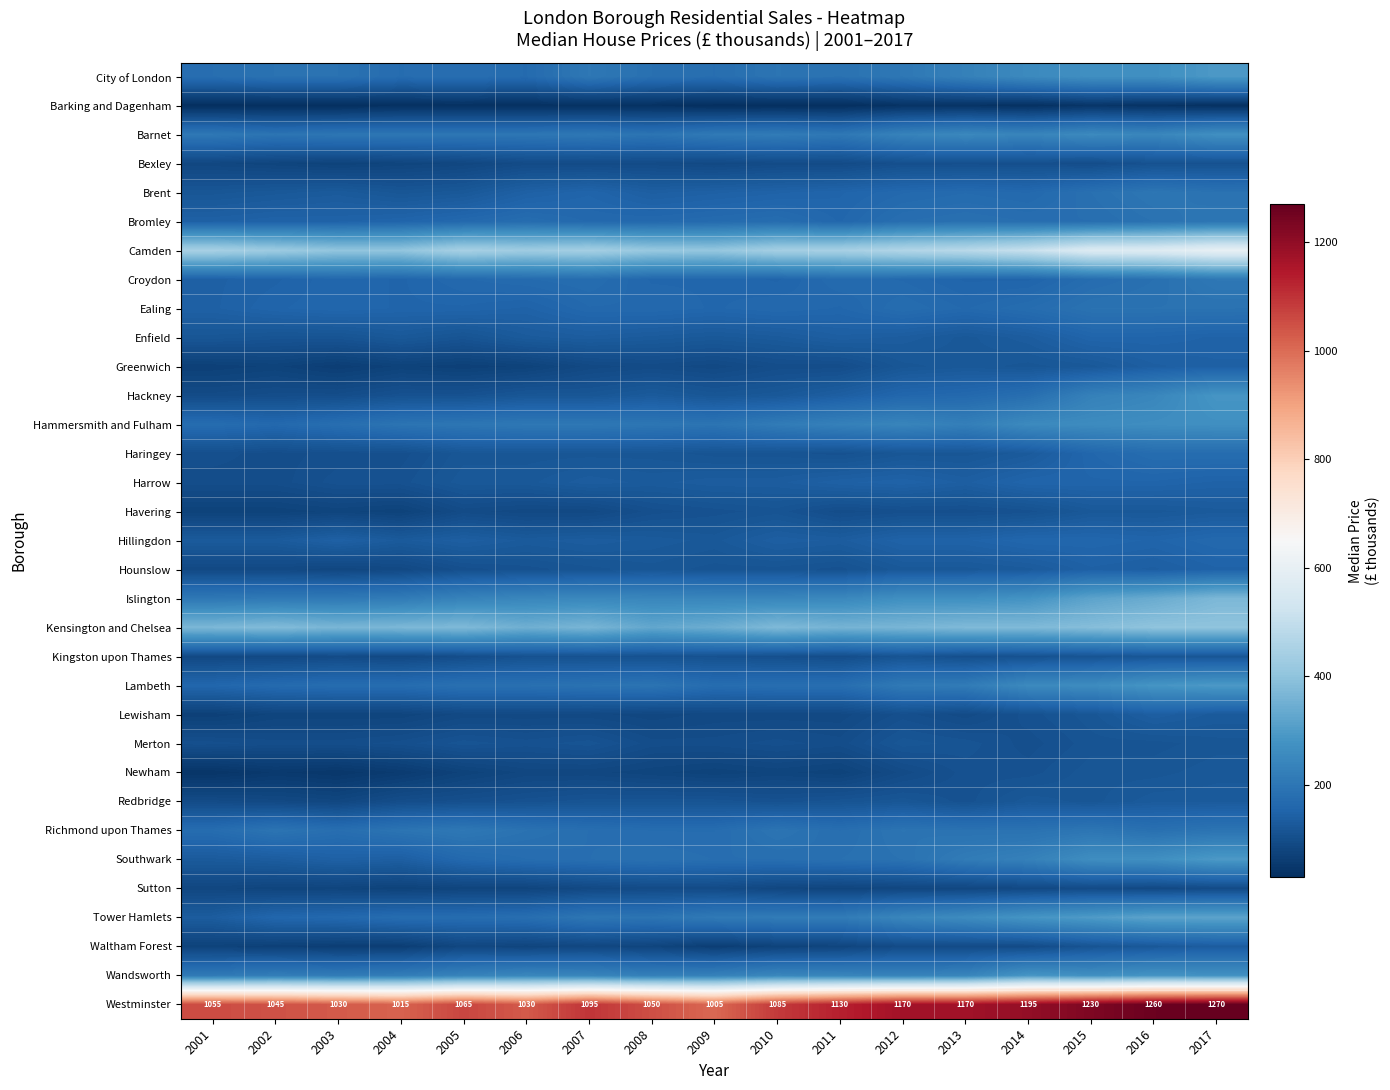

At which label is Westminster closest to 1137?

2011